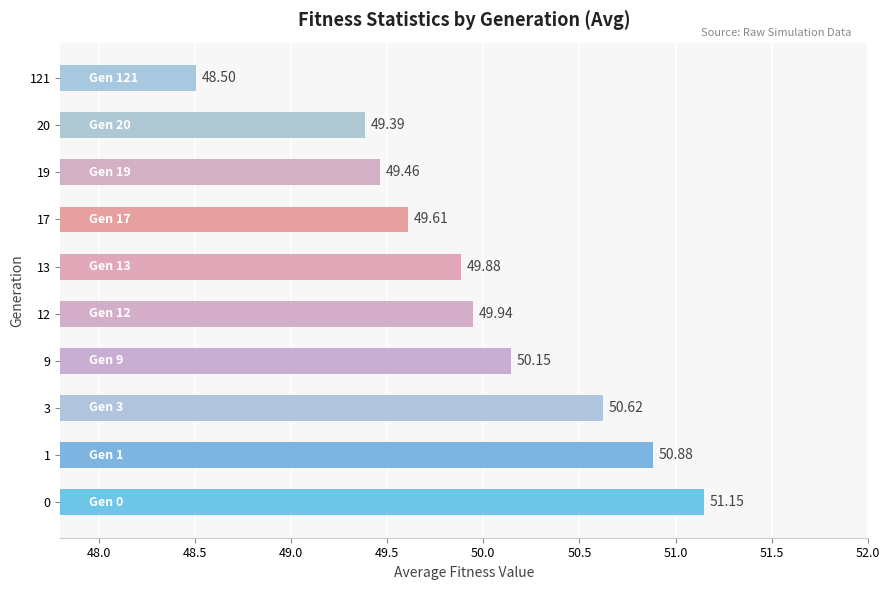

List the labels in order of value, smallest first.

121, 20, 19, 17, 13, 12, 9, 3, 1, 0